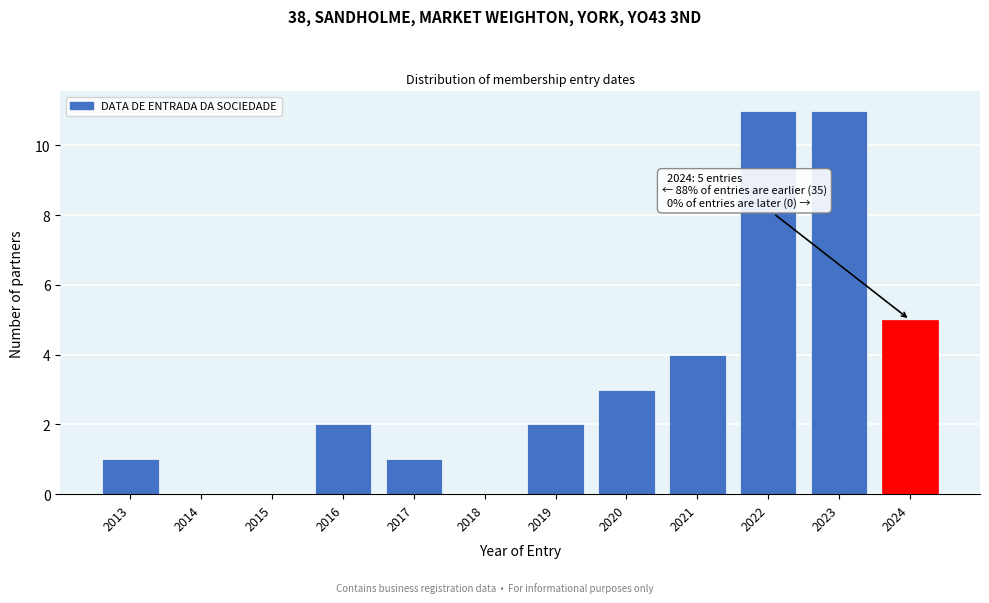

Reading left to right, extract all data points from this chart.

2013=1	2014=0	2015=0	2016=2	2017=1	2018=0	2019=2	2020=3	2021=4	2022=11	2023=11	2024=5